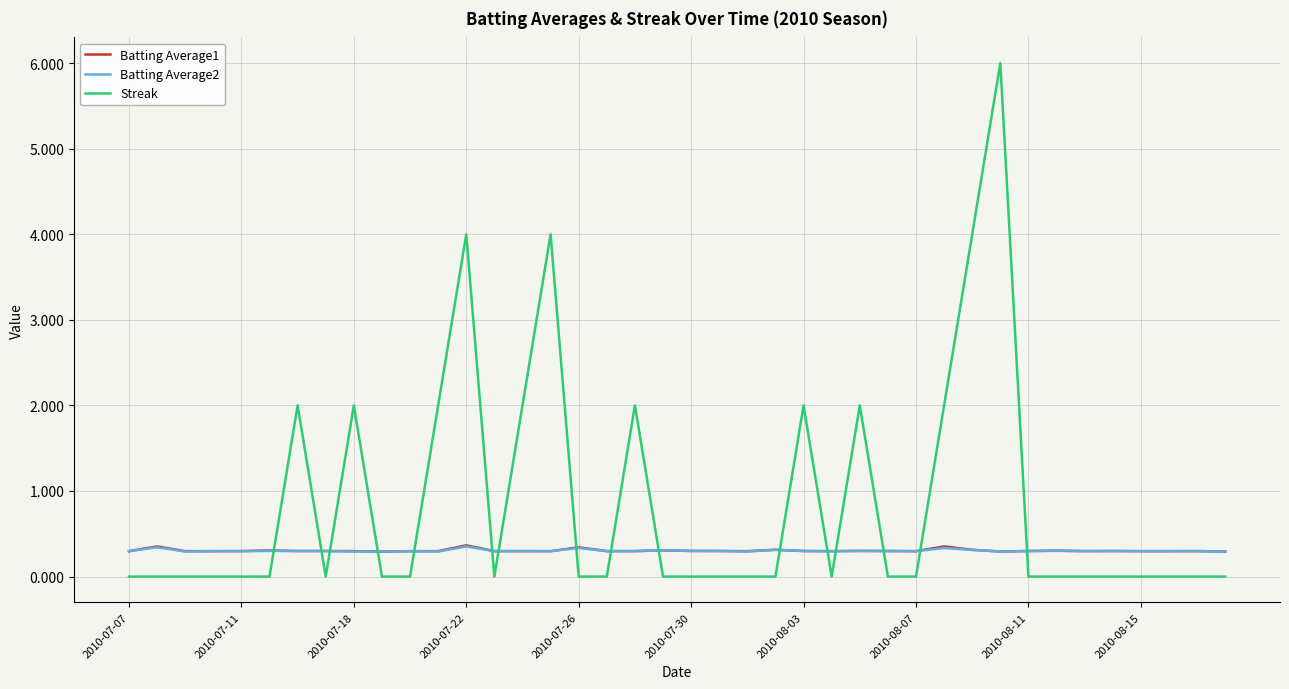

Which series has the largest total across all categories?

Streak